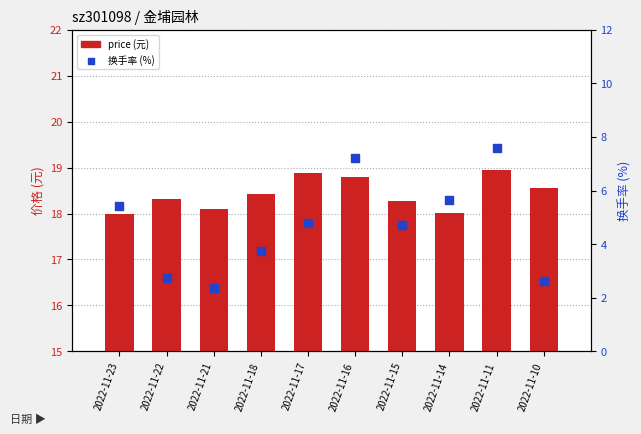

Which series contains the lowest Y value?

turnover